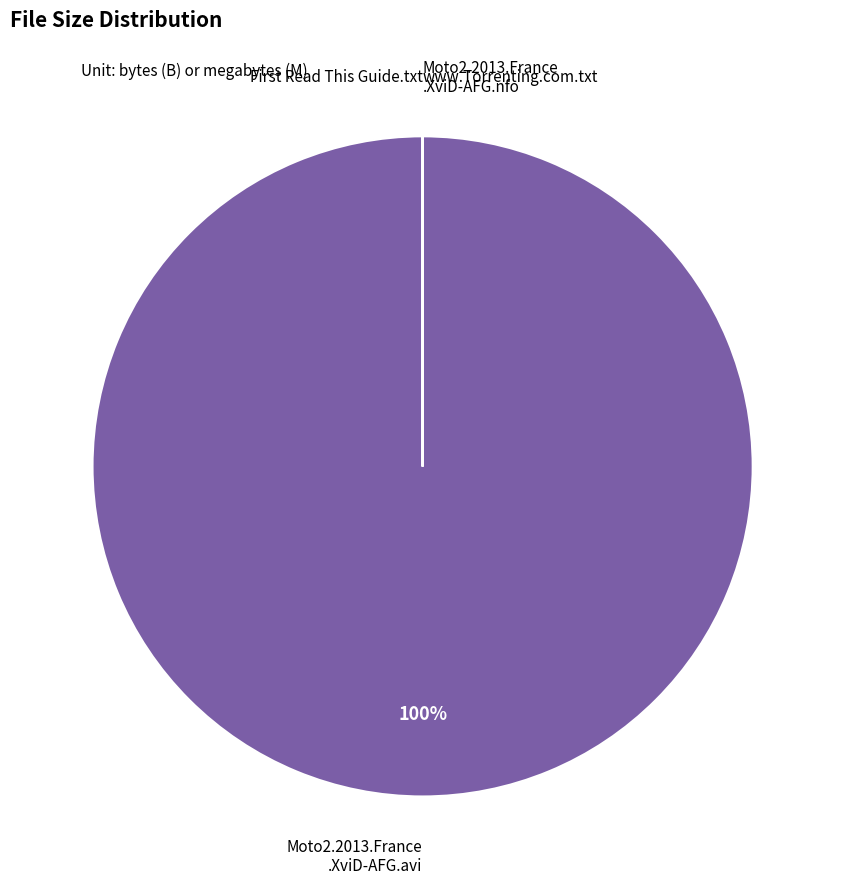

Is there any slice that represents more than half of the pie?

Yes